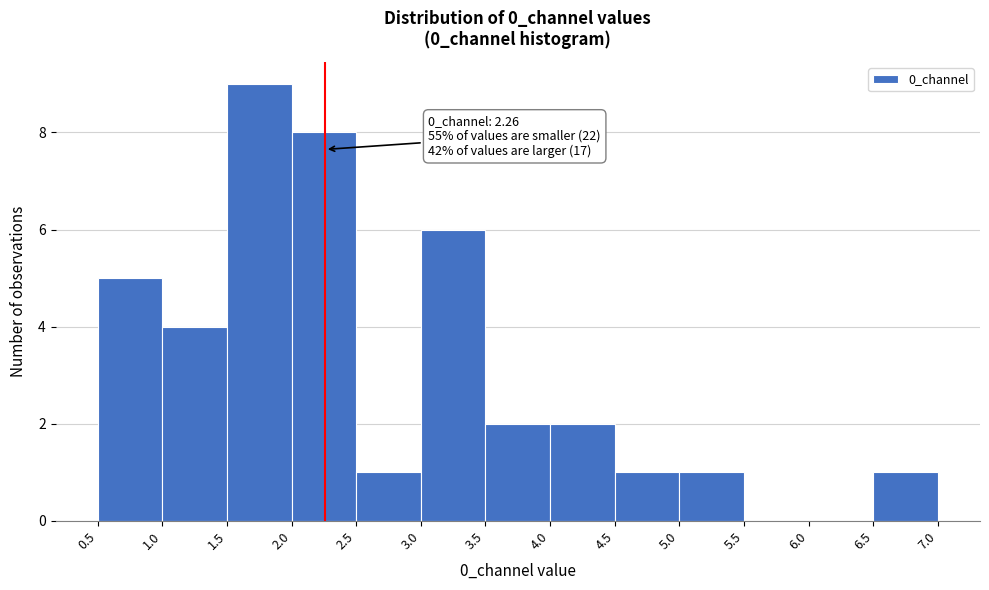

Which range on the x-axis has the tallest bar?

1.5 to 2.0